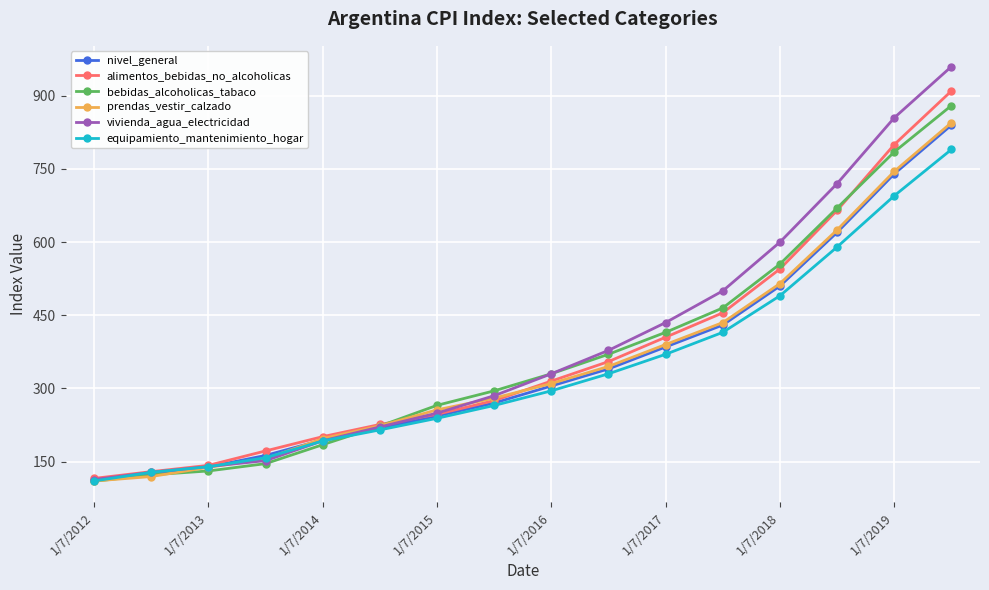

True or false: nivel_general has more than 0 interior local peaks.

False